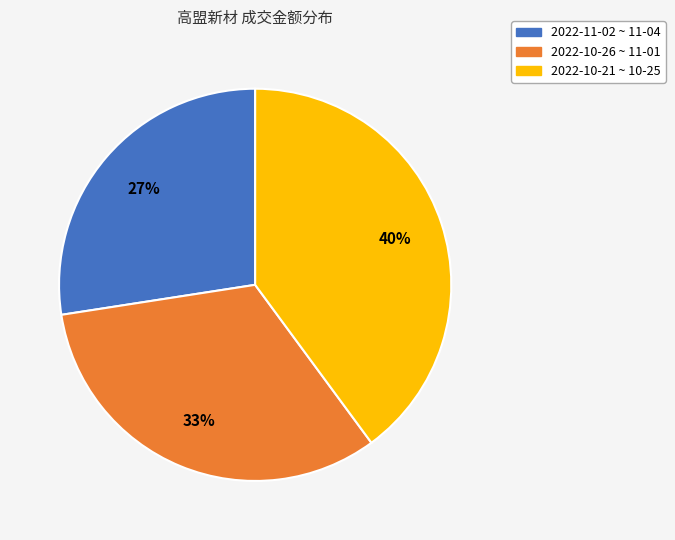

Is 2022-10-21 ~ 10-25 the majority of the pie?

No